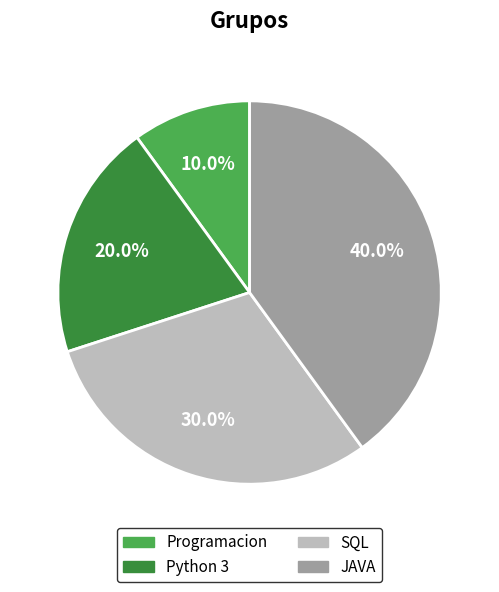

What percentage is the JAVA slice, to the nearest percent?

40%